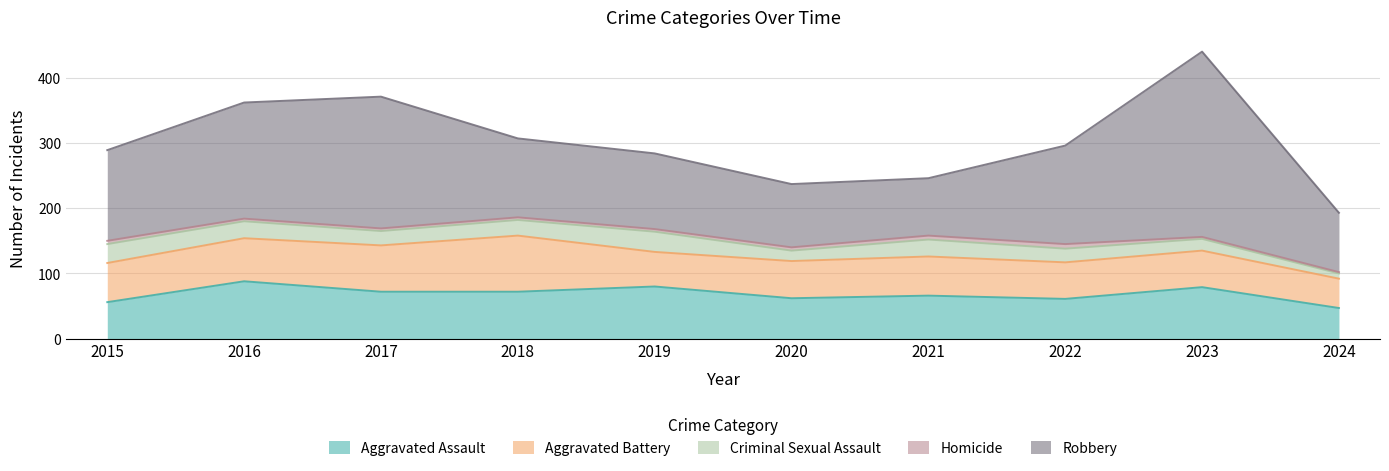

True or false: Aggravated Battery and Criminal Sexual Assault cross at least once.

False